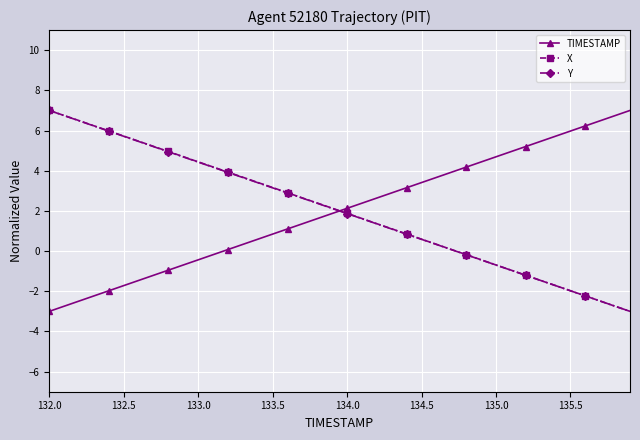

How many series are shown in this chart?

3